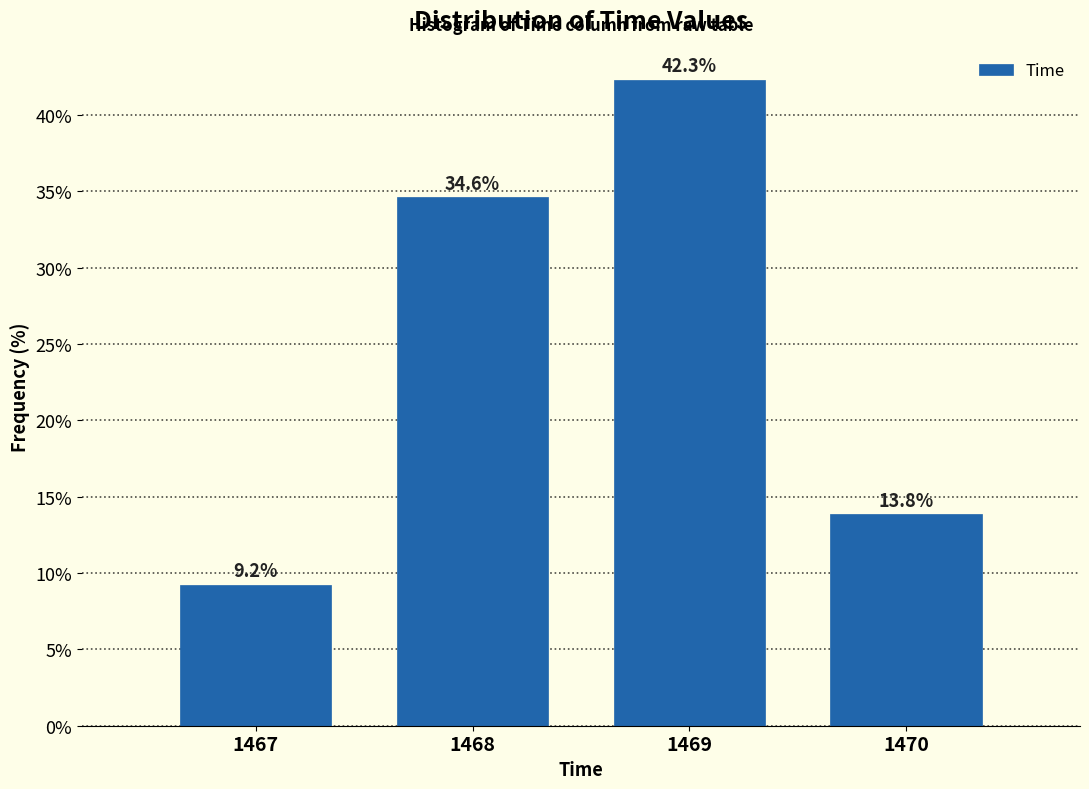

Reading right to left, transcribe all the data shown in this chart.

13.8	42.3	34.6	9.2